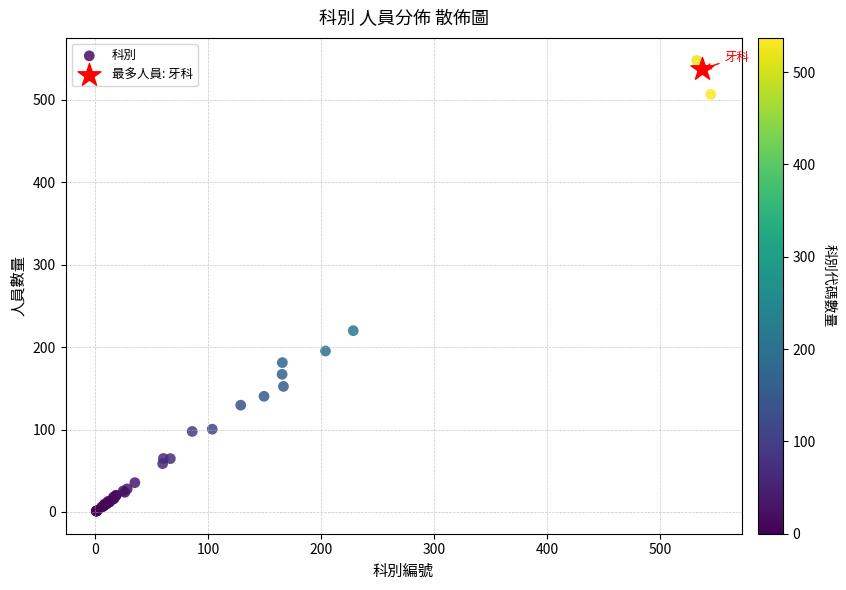

What are all the series names shown in the legend?

科別, 最多人員: 牙科